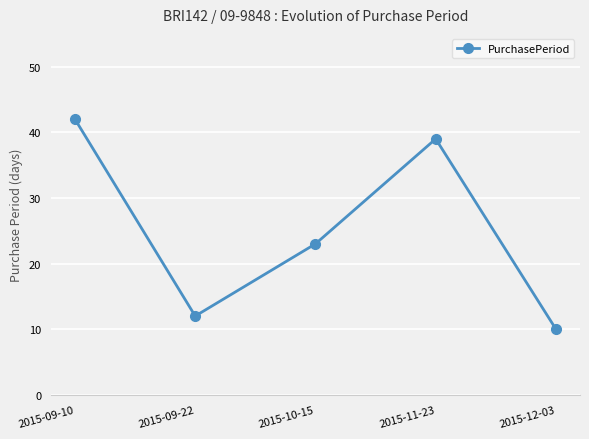

True or false: the data has more than 1 interior local peaks.

False